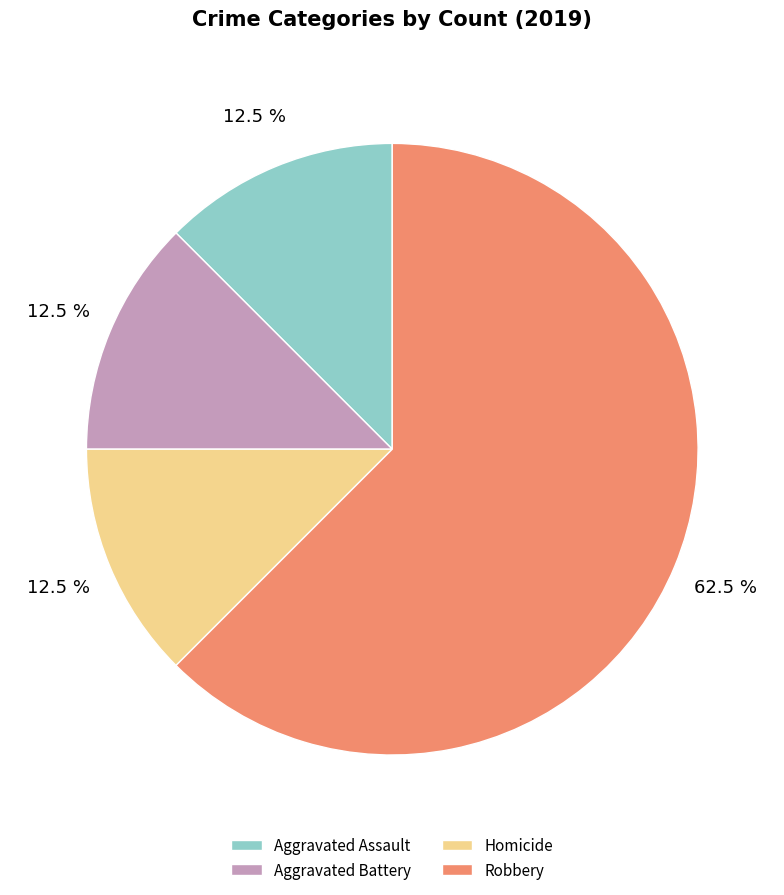

Does Homicide account for over 50% of the chart?

No